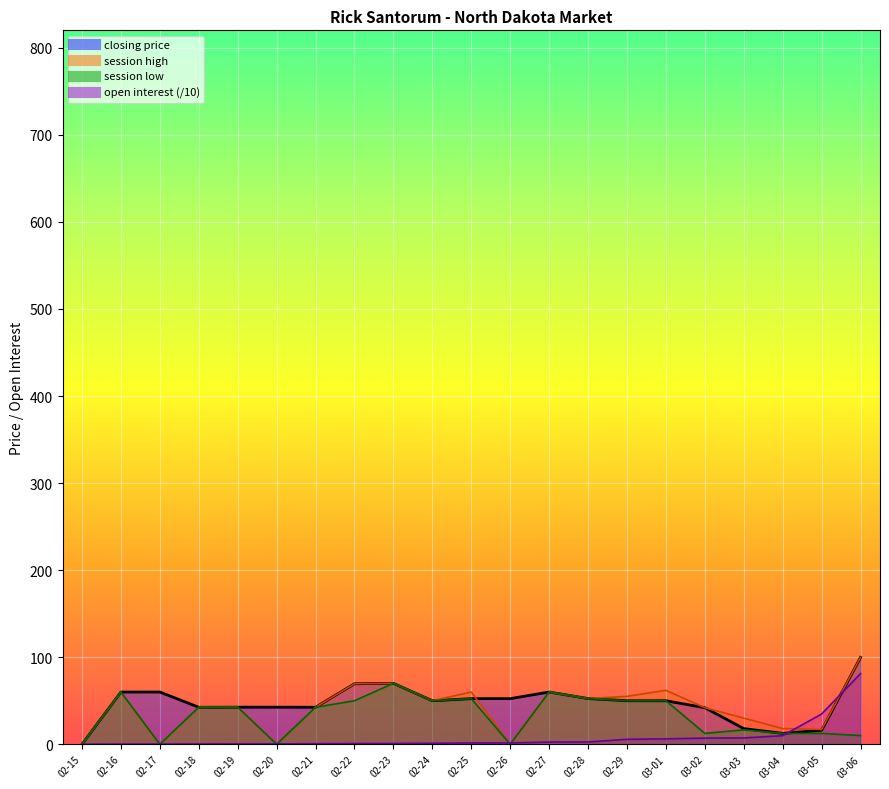

Reading left to right, what are all the values shown in this chart?

closing price: 0.0	60.0	60.0	42.5	42.6	42.6	42.5	69.5	70.0	50.0	52.4	52.4	60.0	52.5	50.0	50.0	42.0	18.0	12.5	16.0	99.8
session high: 0.0	60.0	0.0	42.5	42.6	0.0	42.5	69.5	70.0	50.0	60.0	0.0	60.0	52.5	55.0	62.0	42.0	30.0	18.0	17.0	99.8
session low: 0.0	60.0	0.0	42.5	42.6	0.0	42.5	50.0	70.0	50.0	52.4	0.0	60.0	52.5	50.0	50.0	12.5	16.5	12.5	12.5	10.0
open interest: 0.0	0.2	0.2	0.3	0.4	0.4	0.6	0.8	0.9	1.1	1.5	1.5	2.5	2.6	5.7	6.2	7.1	7.3	9.8	34.8	81.2